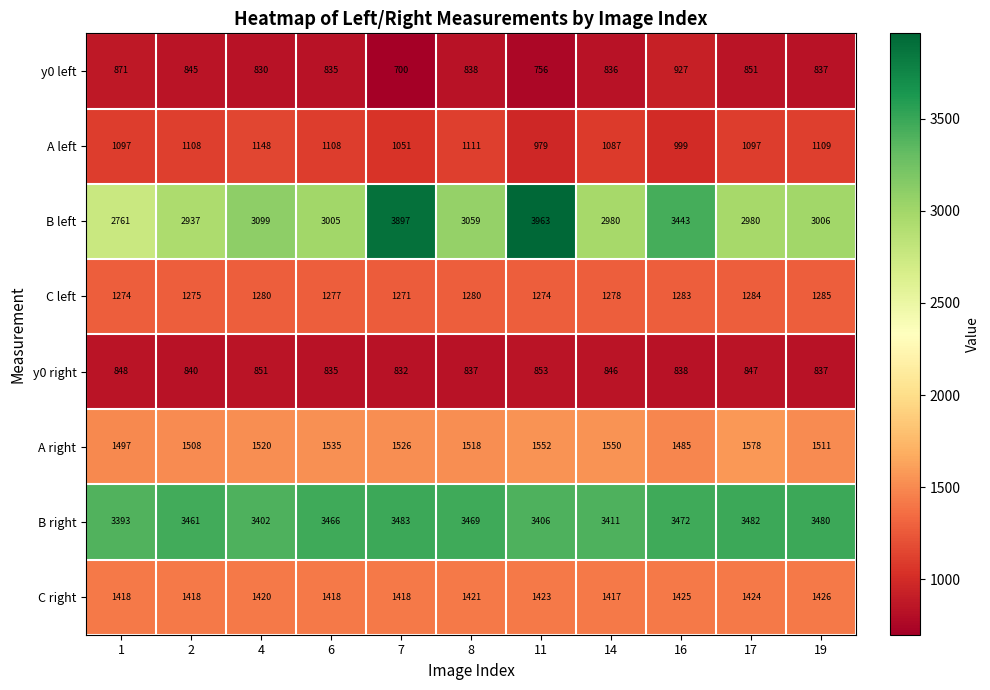

At which label does C left first exceed 1278?

4